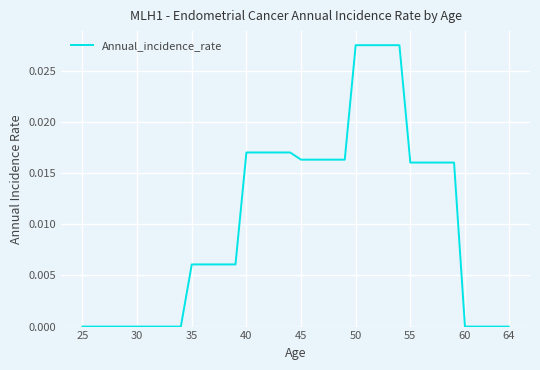

How many lines are shown in the chart?

1